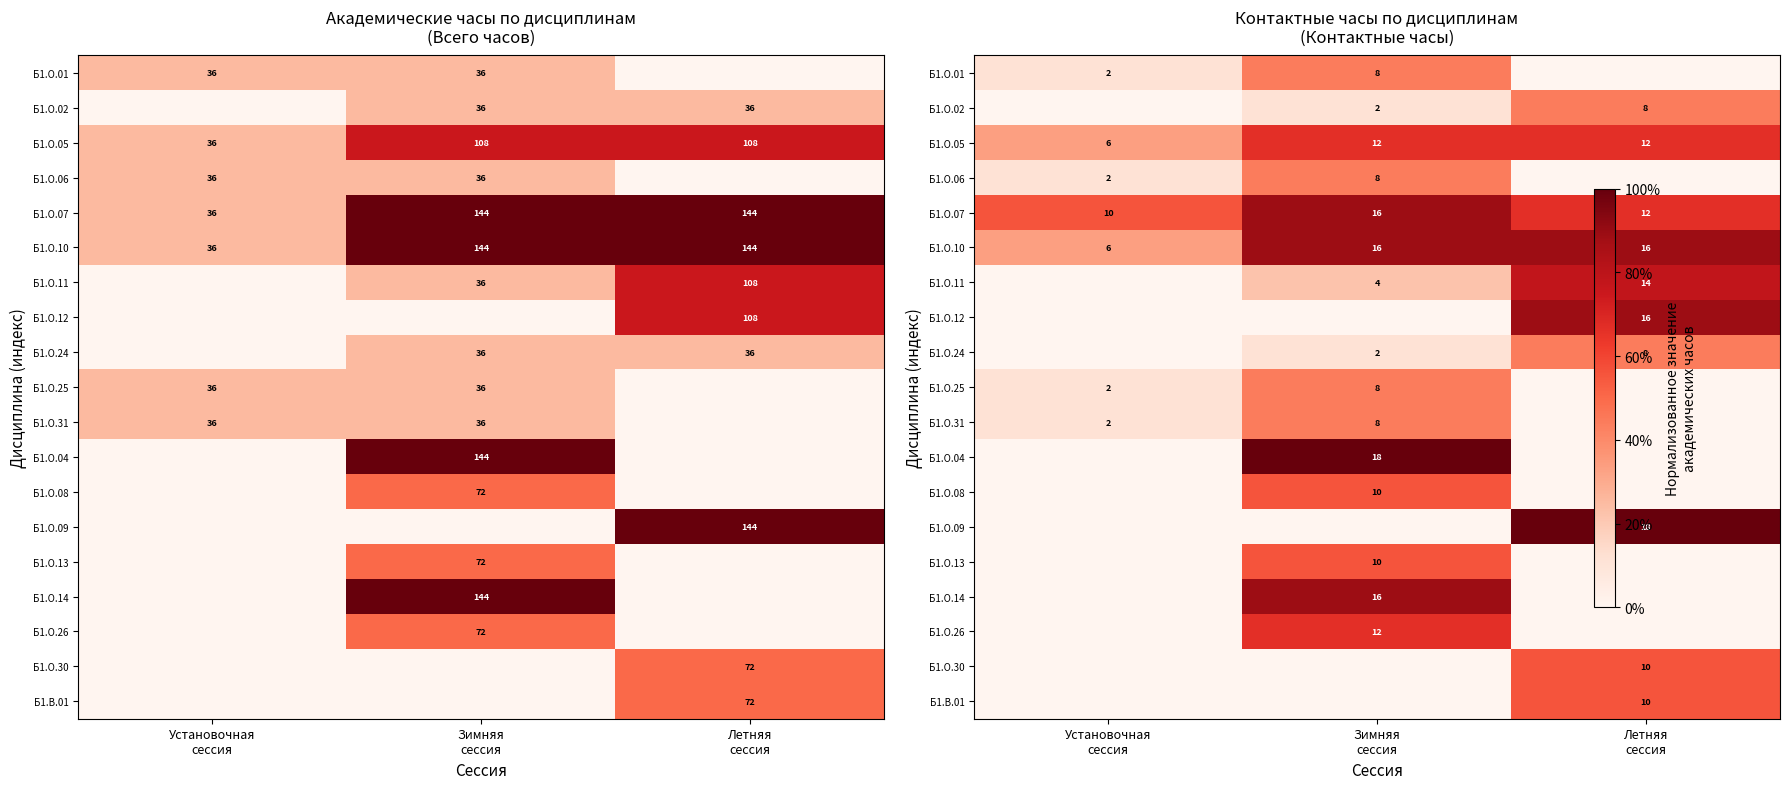

How many data points in Б1.В.01 are above 0?

1